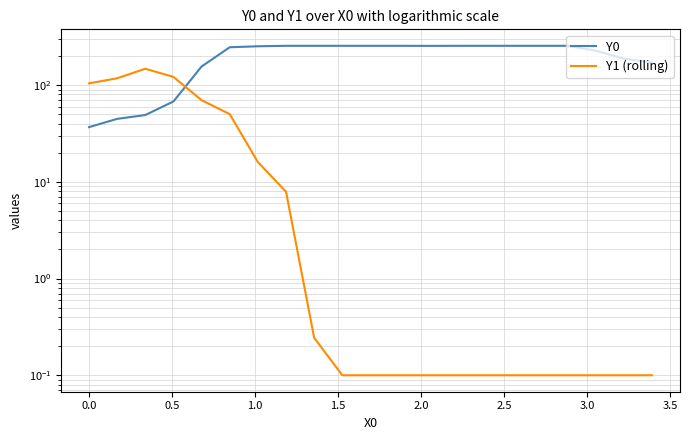

True or false: Y1 (rolling) has a value of 0.1 at 10.

False